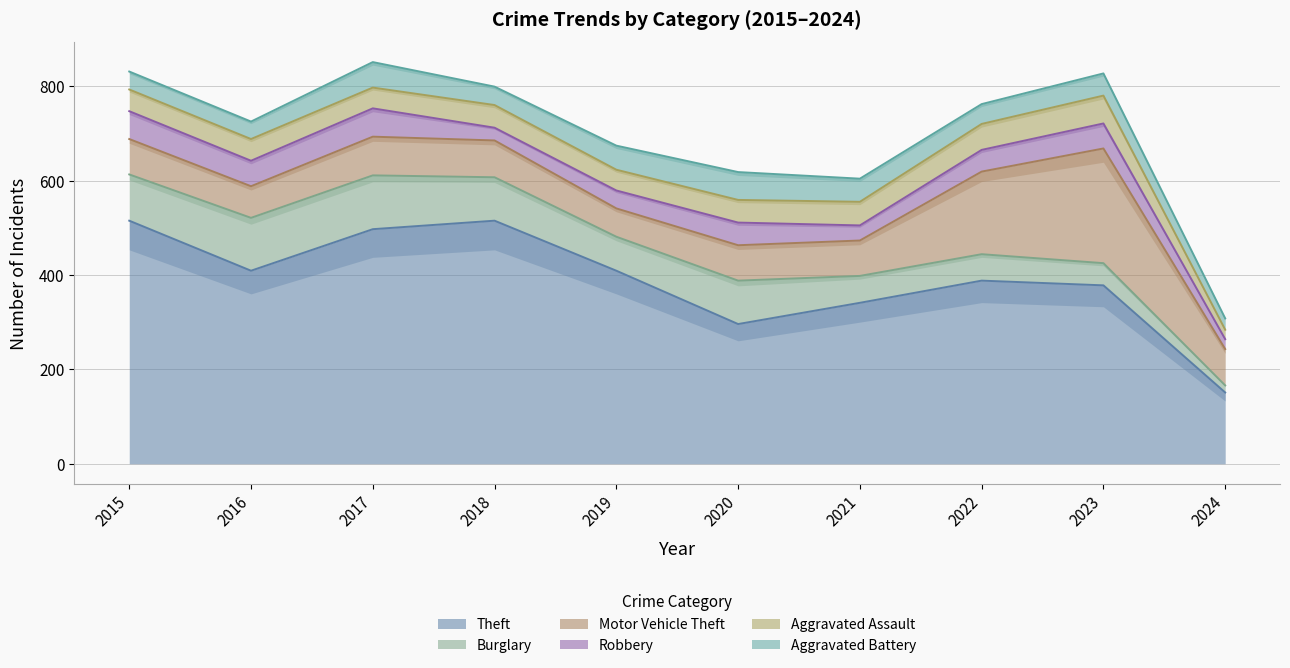

Where does the Aggravated Battery series first go above 47?

2017